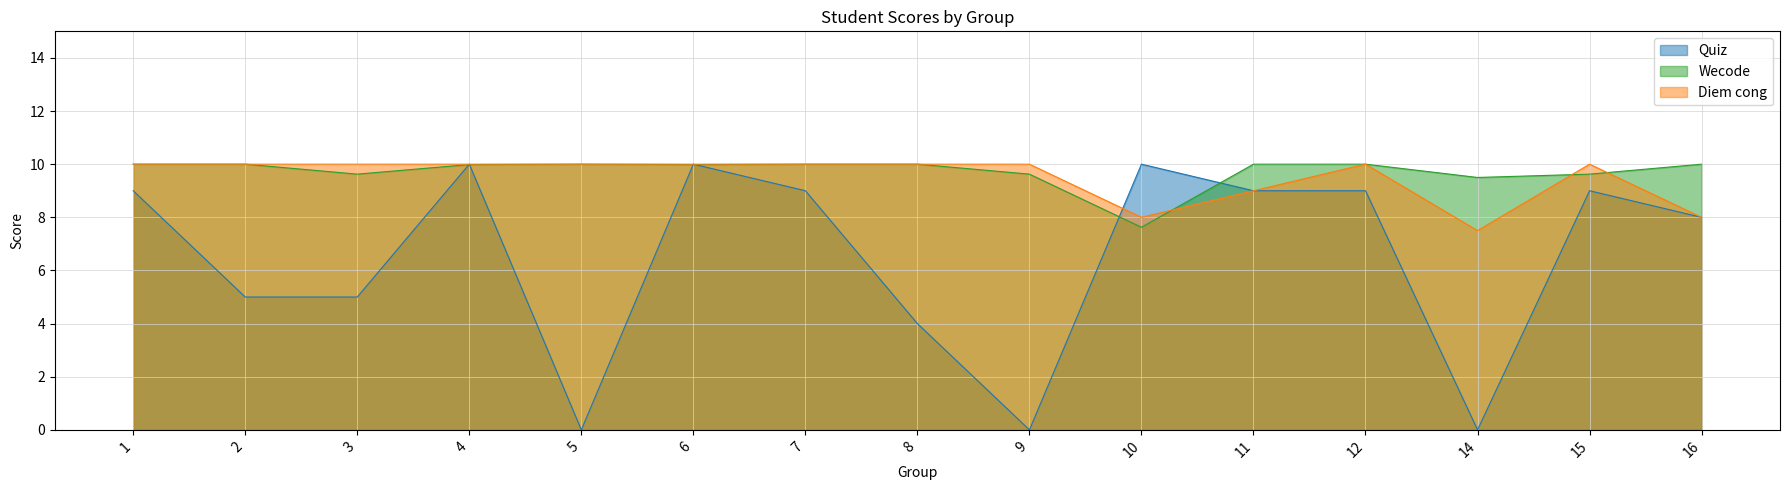

What is the difference between the maximum and minimum values in the Quiz series?

10.0